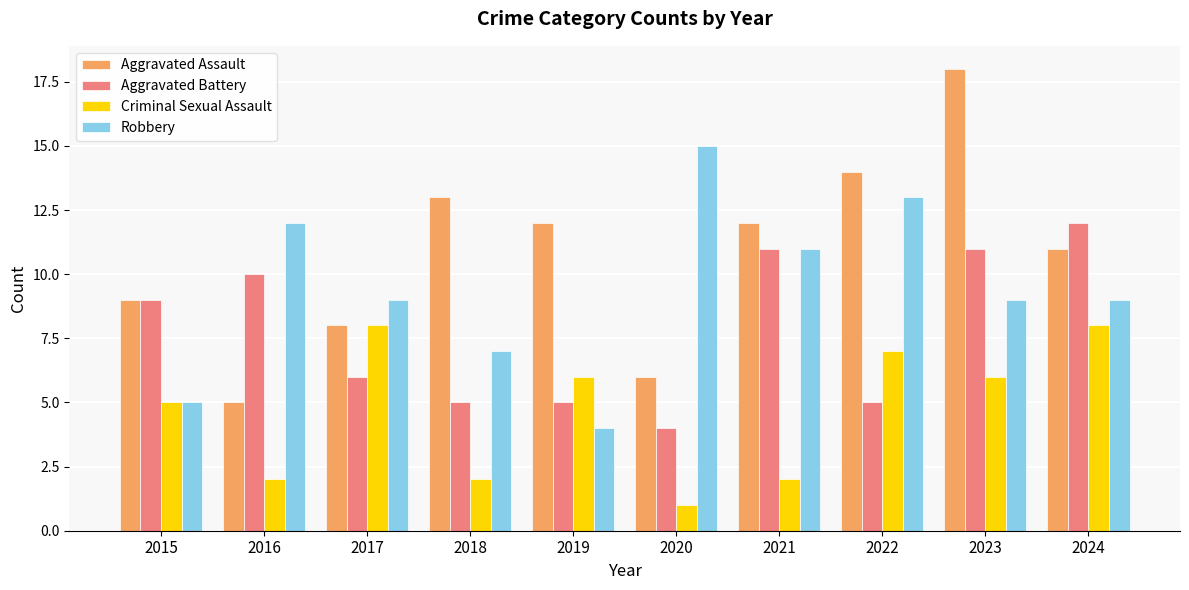

Reading right to left, transcribe all the data shown in this chart.

Aggravated Assault: 11	18	14	12	6	12	13	8	5	9
Aggravated Battery: 12	11	5	11	4	5	5	6	10	9
Criminal Sexual Assault: 8	6	7	2	1	6	2	8	2	5
Robbery: 9	9	13	11	15	4	7	9	12	5